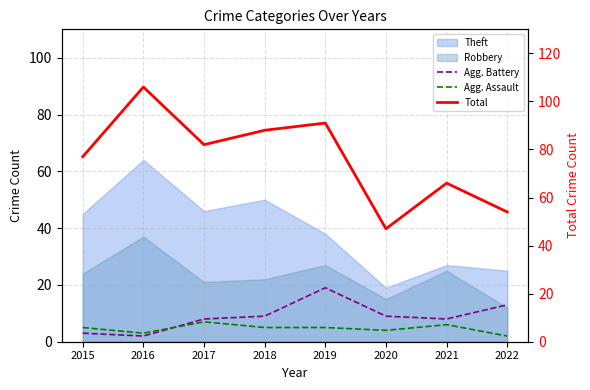

Which series changed the most between 2016 and 2017?

Total